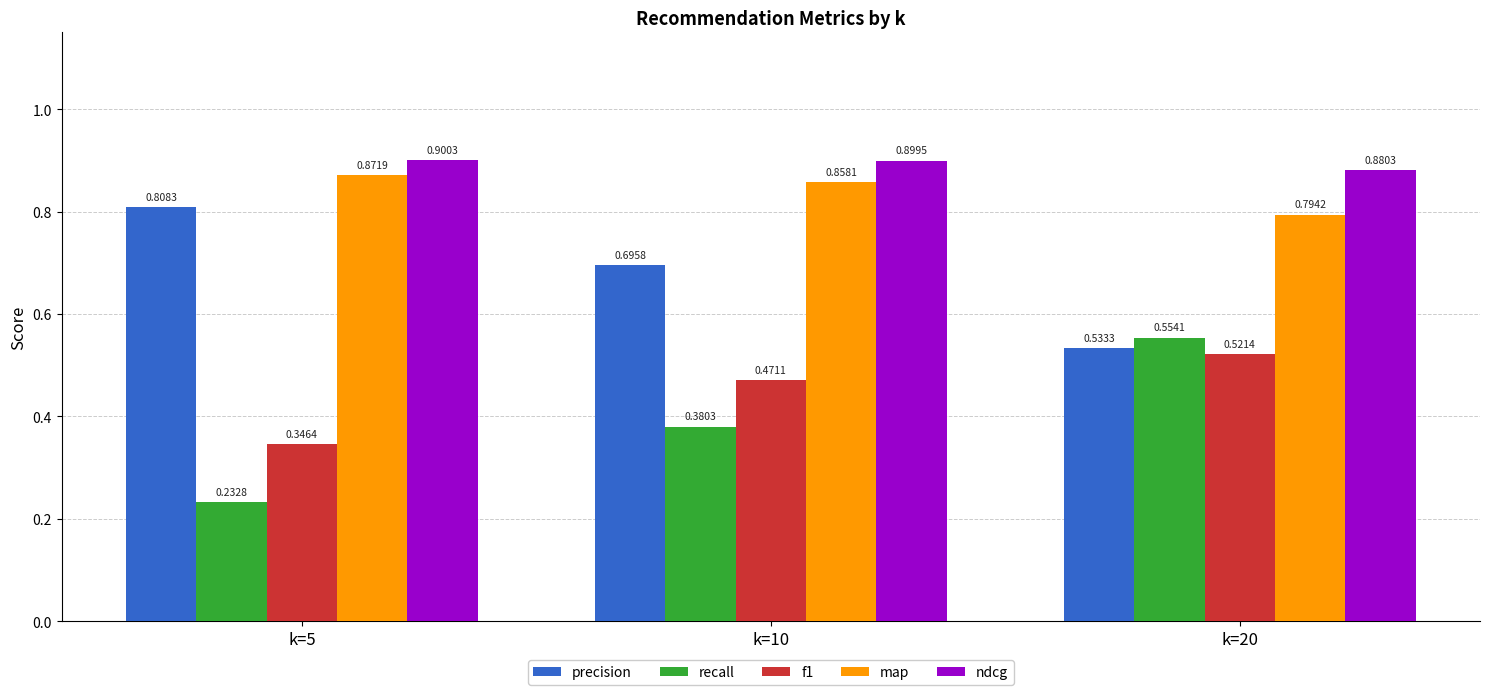

How many ndcg values are between 0 and 1?

3